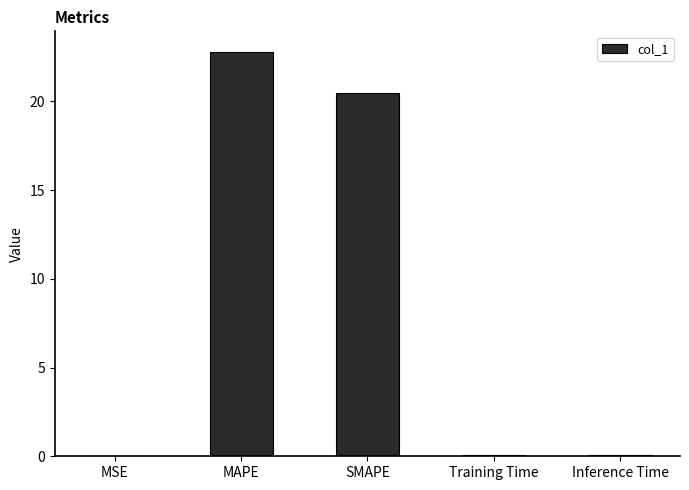

What is the sum of all values?

43.4